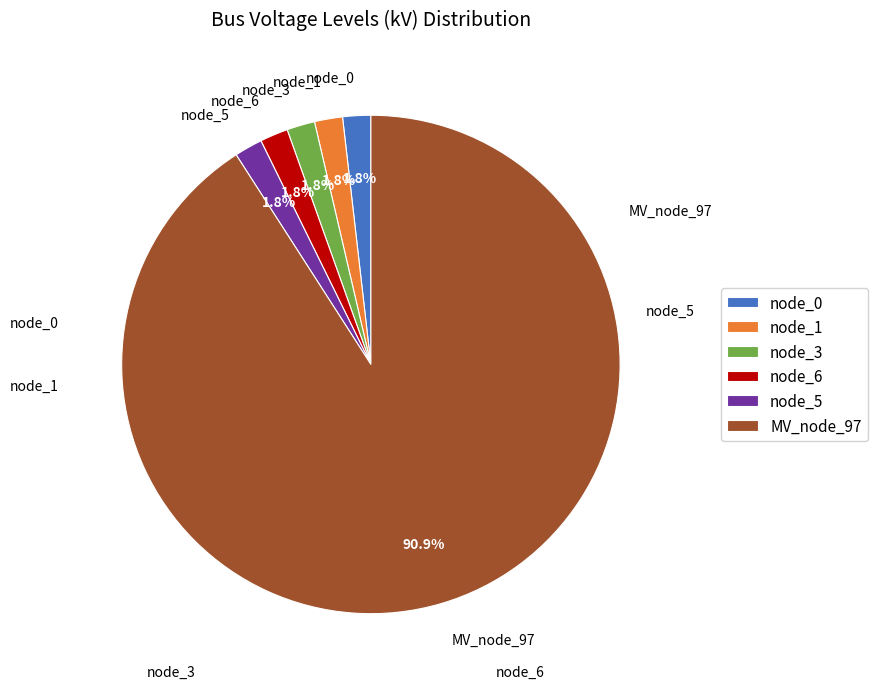

Which slice is the largest?

MV_node_97